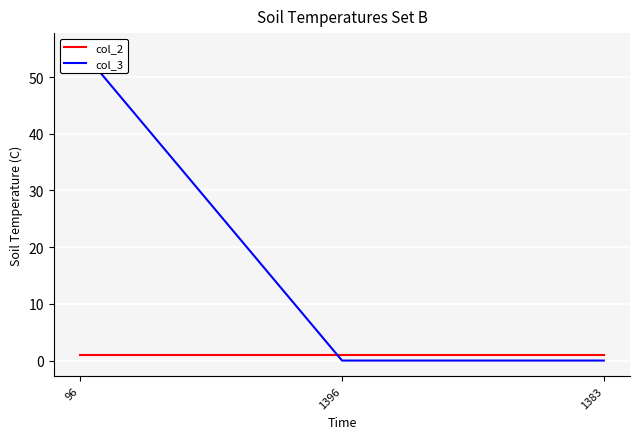

What is the spread (max minus min) of values at 96?

54